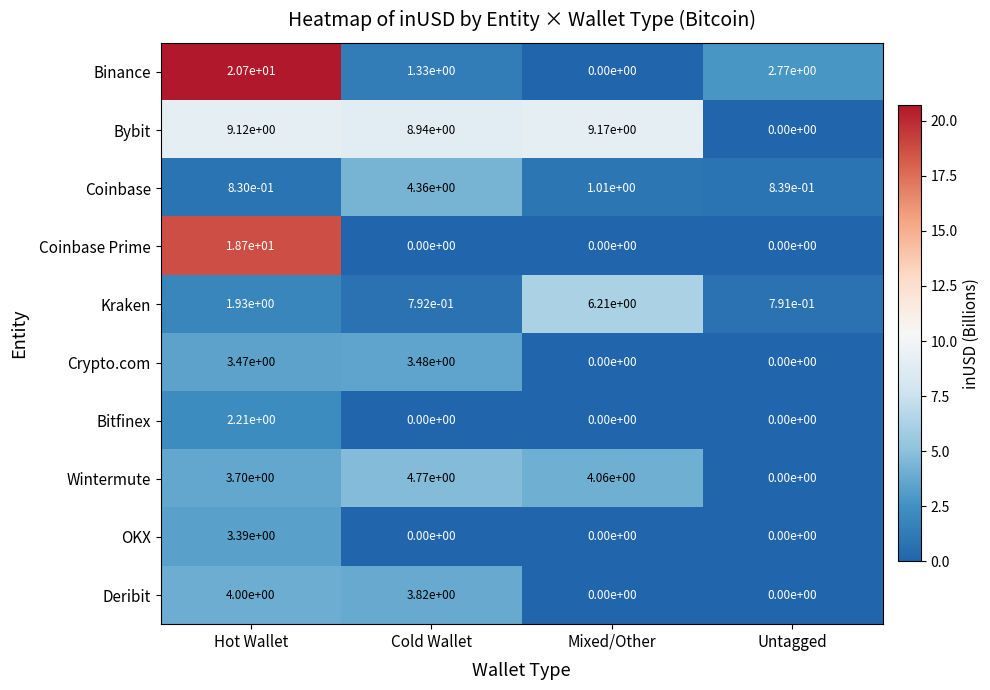

Which series changed the most between Hot Wallet and Cold Wallet?

Binance